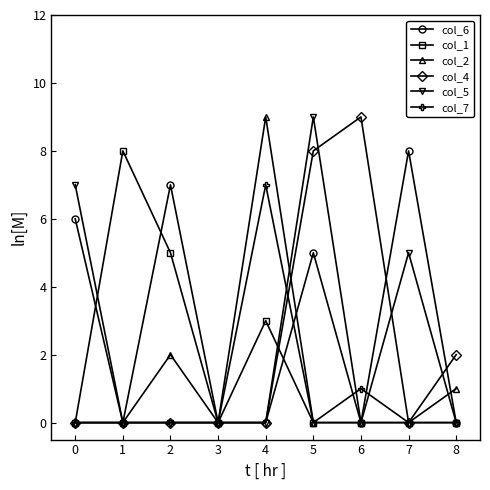

True or false: col_6 has a value of 11 at 0.

False